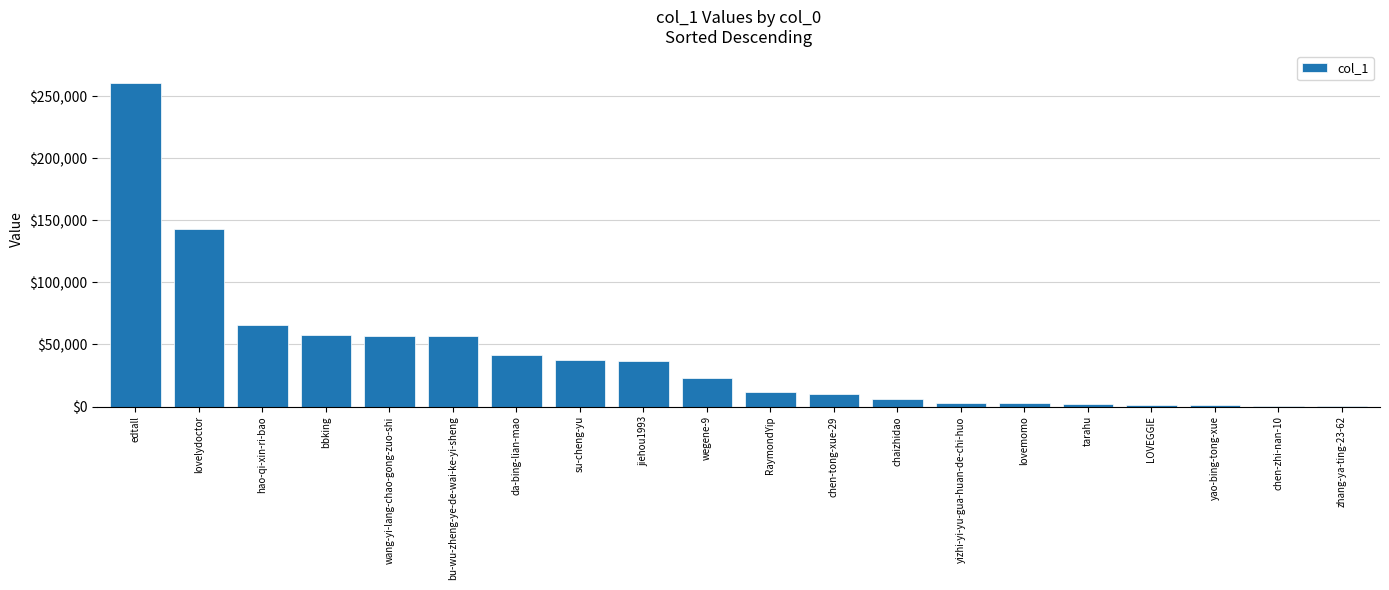

What is the sum of all values?

816589